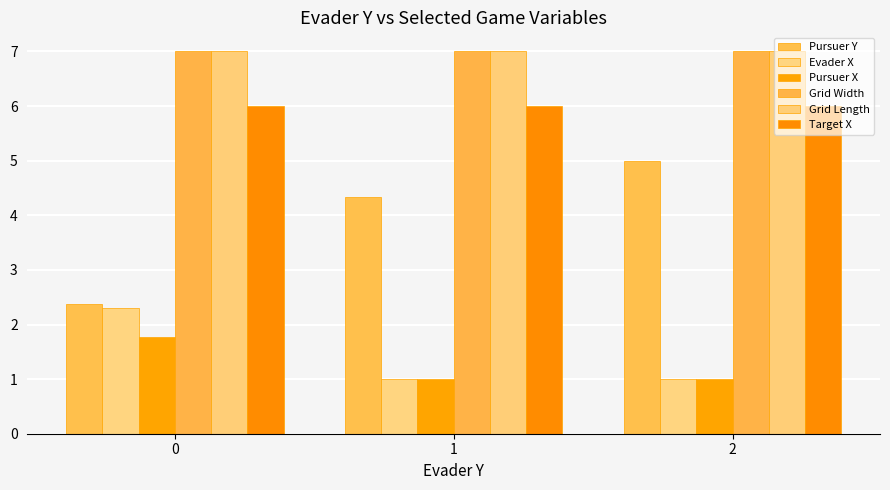

What is the average value of the Target X series?

6.0